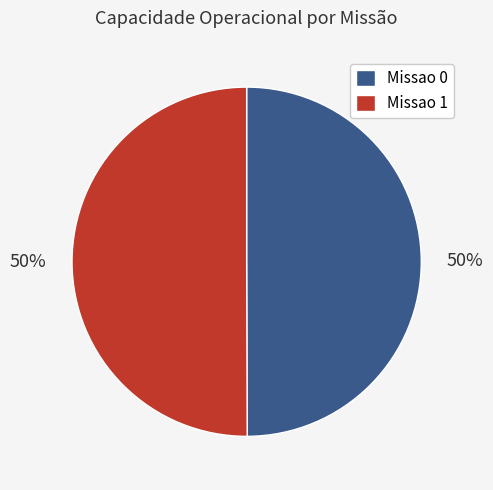

Do Missao 0 and Missao 1 together represent more than half of the pie?

Yes